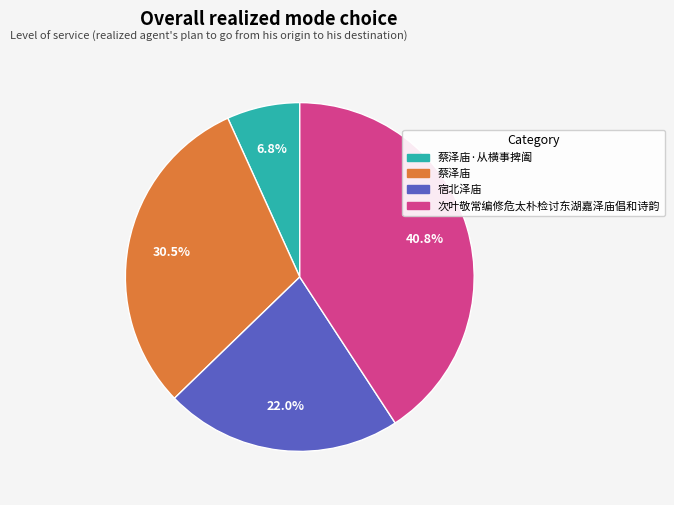

Is it true that 蔡泽庙 is 17% of the pie?

False